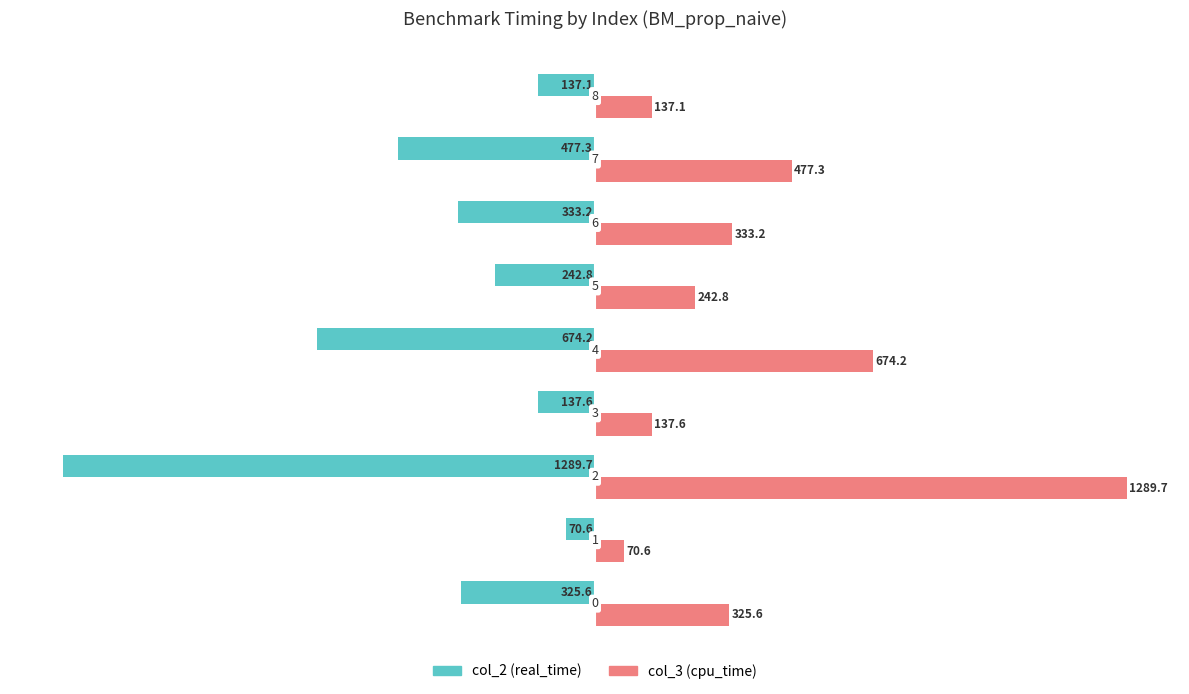

What is the minimum value shown in the chart?

-1289.7